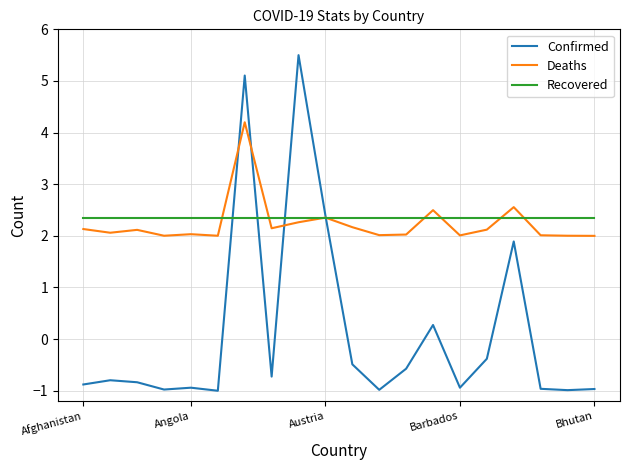

At how many categories does at least one series exceed 0?

20